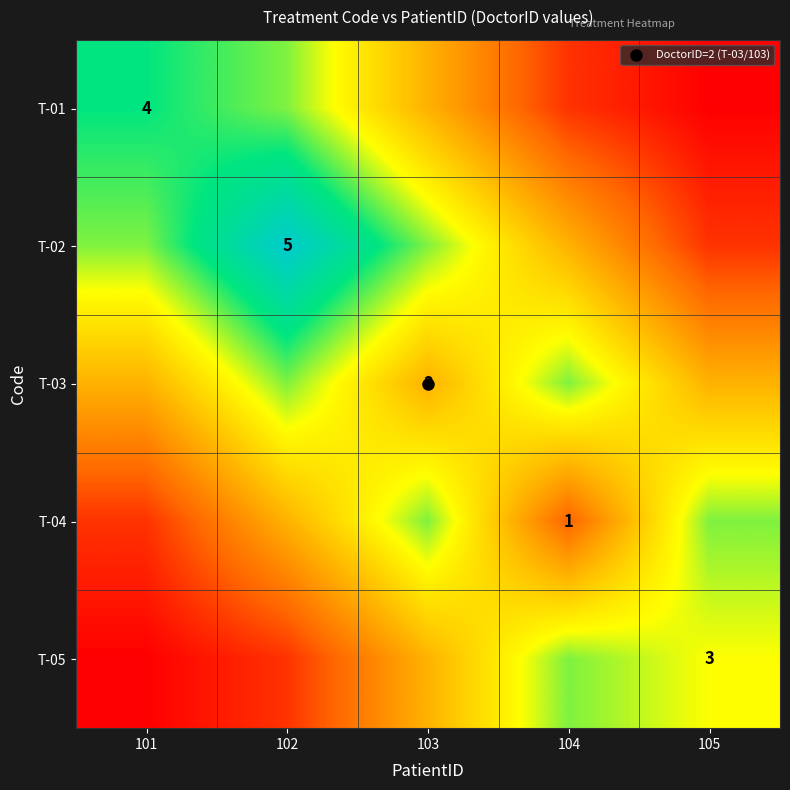

Which series has the widest spread of values?

T-02